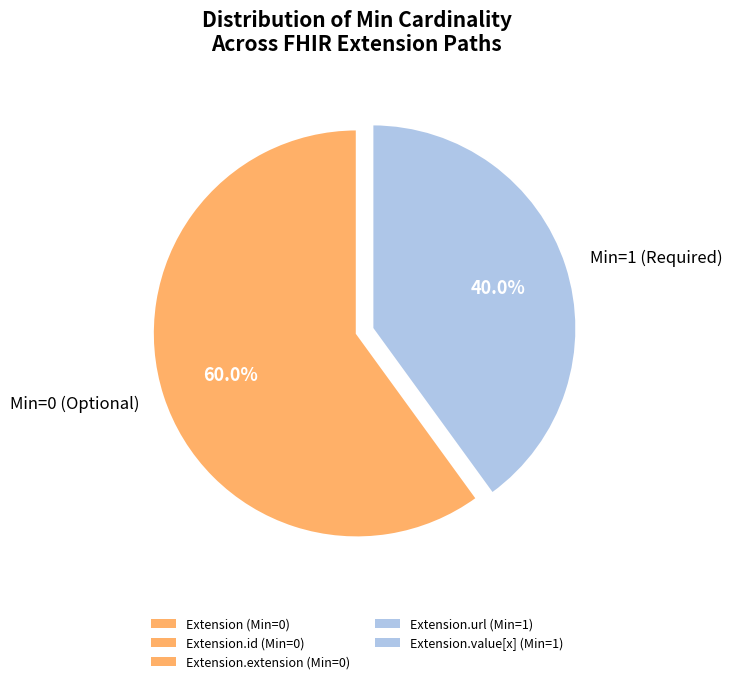

Approximately how many times larger is the value at Min=0 (Optional) compared to Min=1 (Required)?

1.5